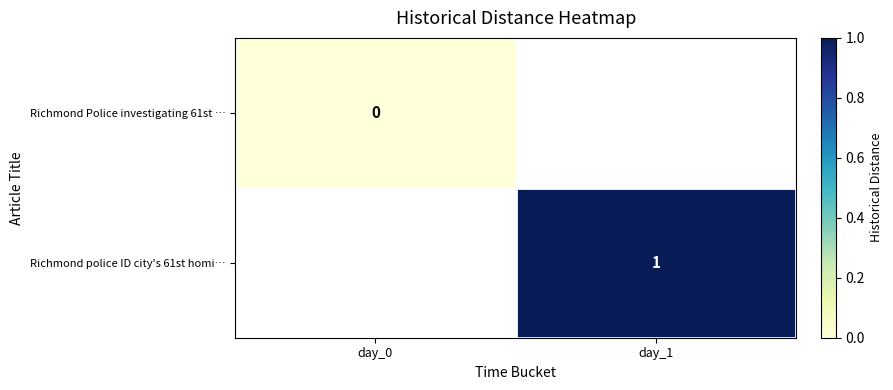

The Richmond police ID city's 61st homi… series shows 1 at day_1. True or false?

True